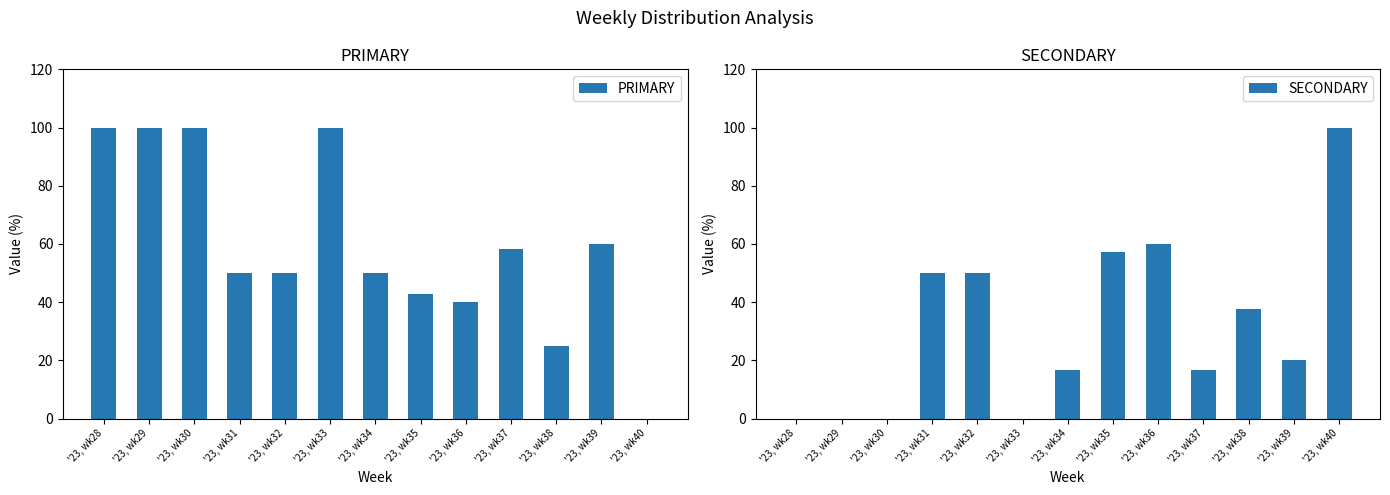

Rank the series at '23, wk36 from lowest to highest value.

PRIMARY, SECONDARY